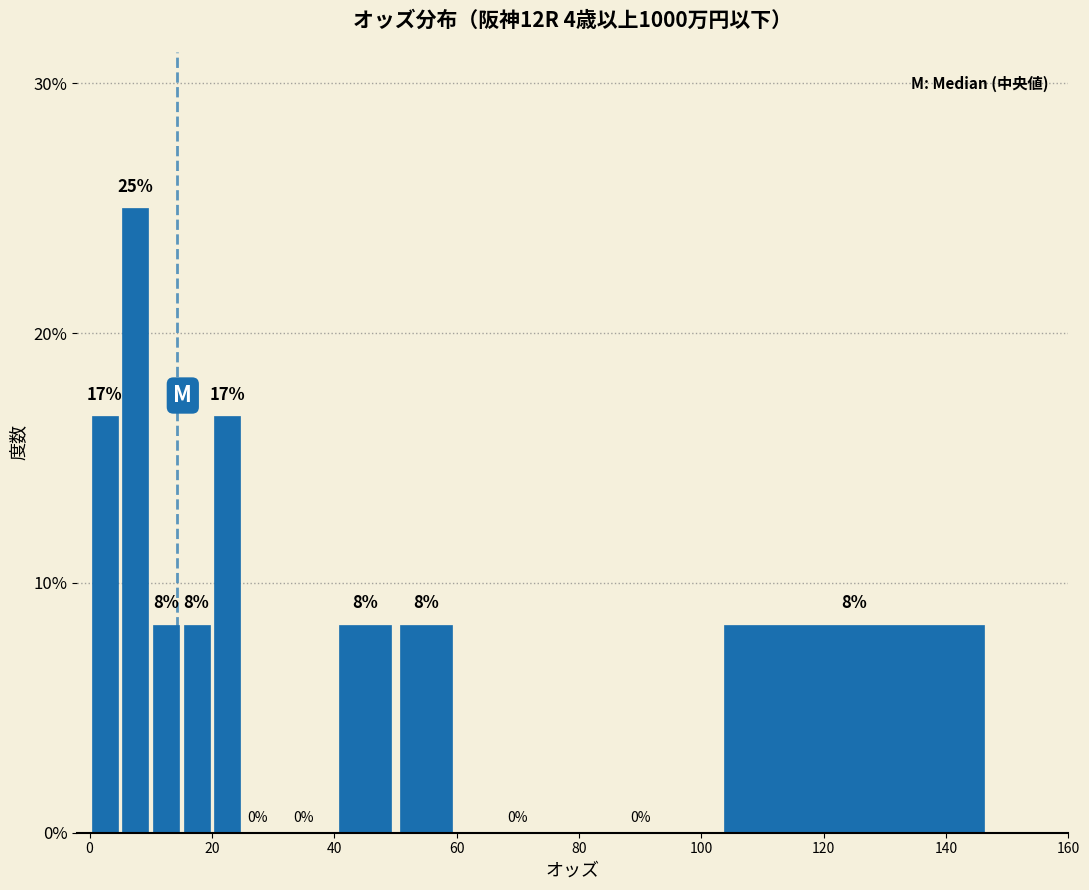

Read against the x-axis, roughly where is the centre of the tallest bar?

8